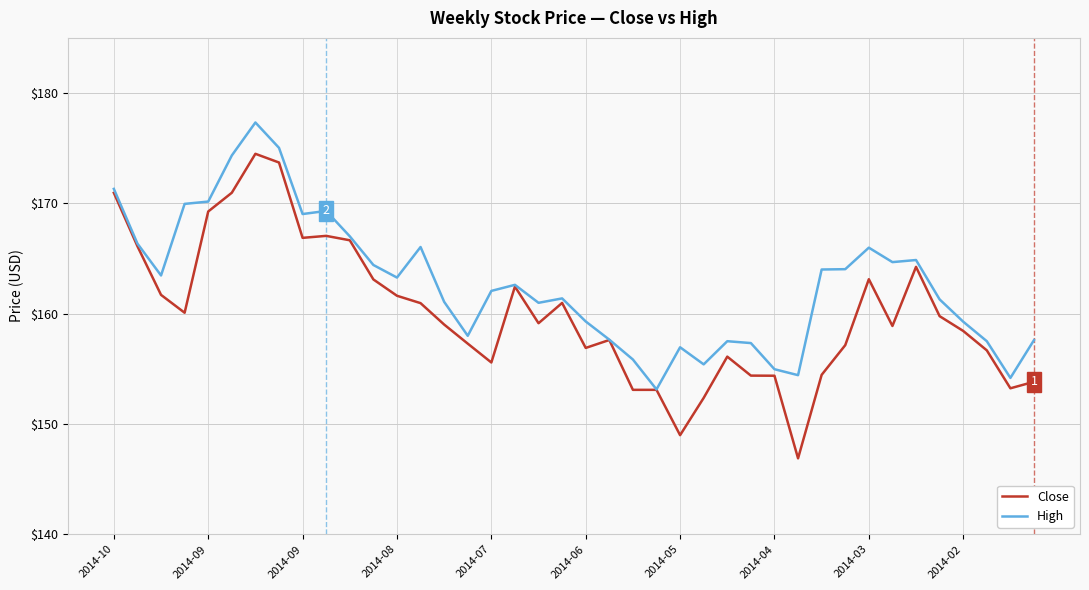

What are all the series names shown in the legend?

Close, High